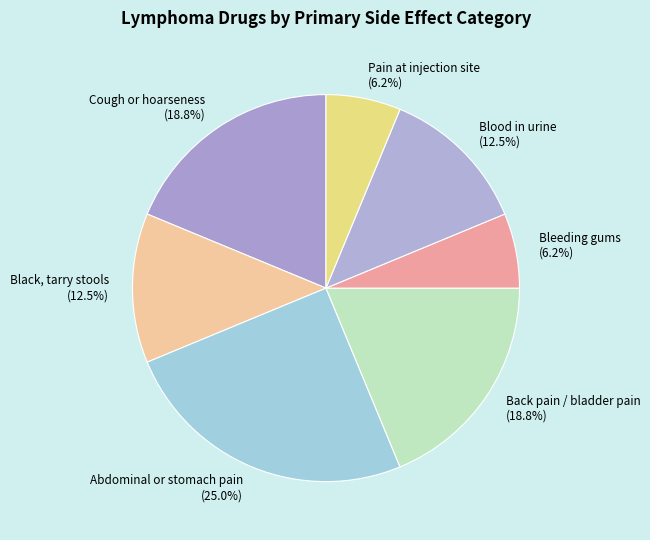

How many slices are in this pie chart?

7